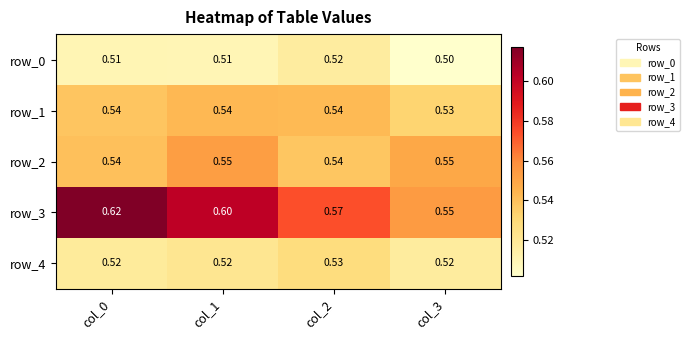

Between col_0 and col_3, which series saw the biggest shift?

row_3